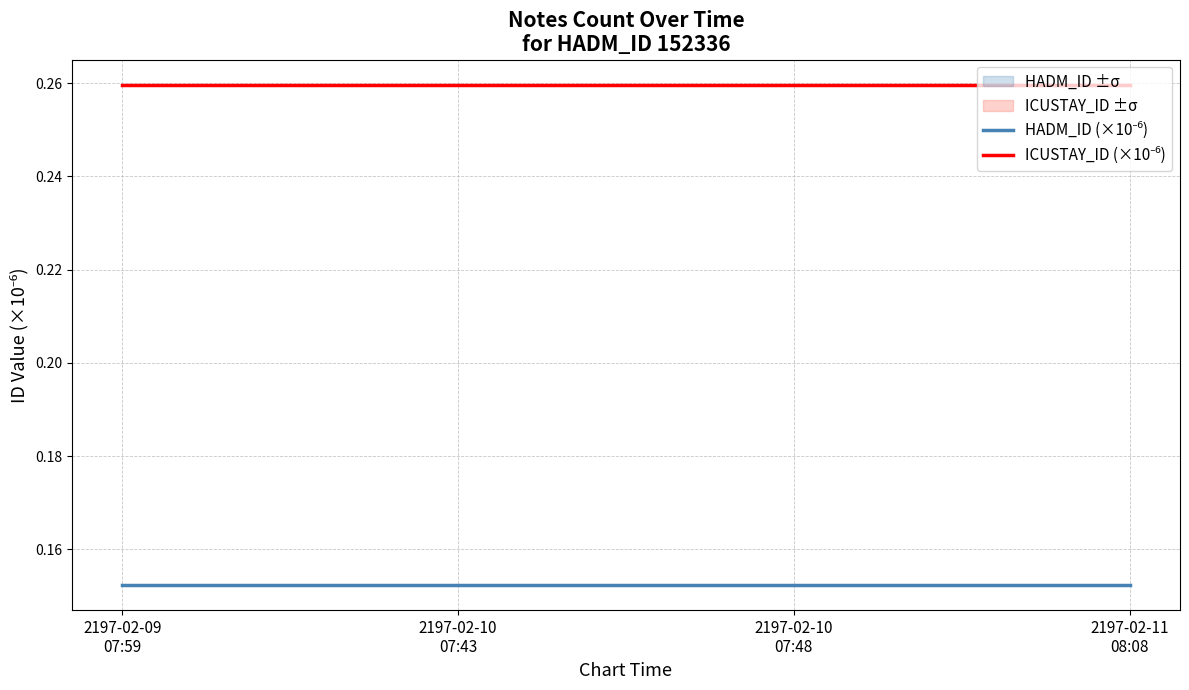

Reading left to right, transcribe all the data shown in this chart.

HADM_ID (×10⁻⁶): 0.2	0.2	0.2	0.2
ICUSTAY_ID (×10⁻⁶): 0.3	0.3	0.3	0.3